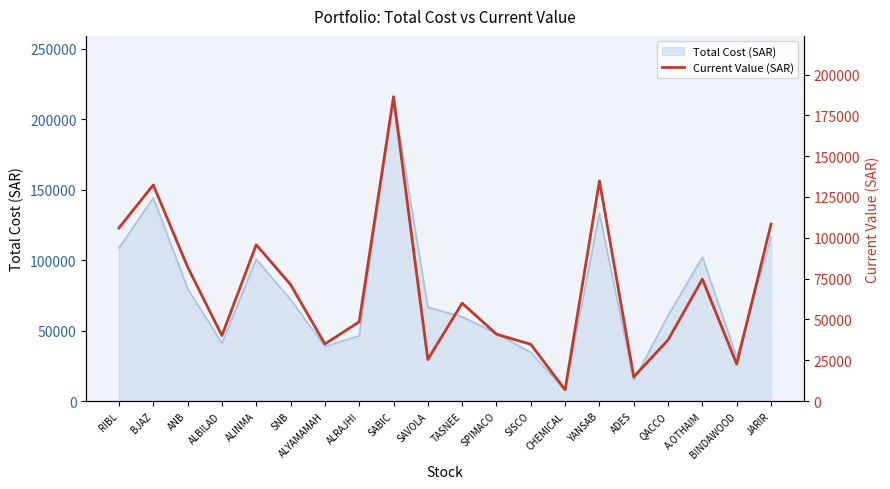

What is the change in value from SISCO to JARIR?

+73632.7